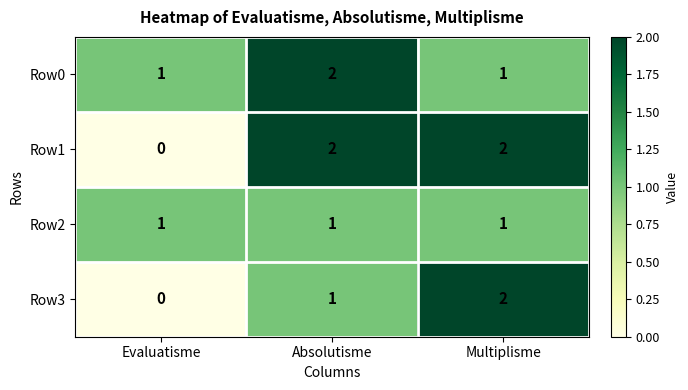

What is the difference between the highest and lowest values at Absolutisme?

1